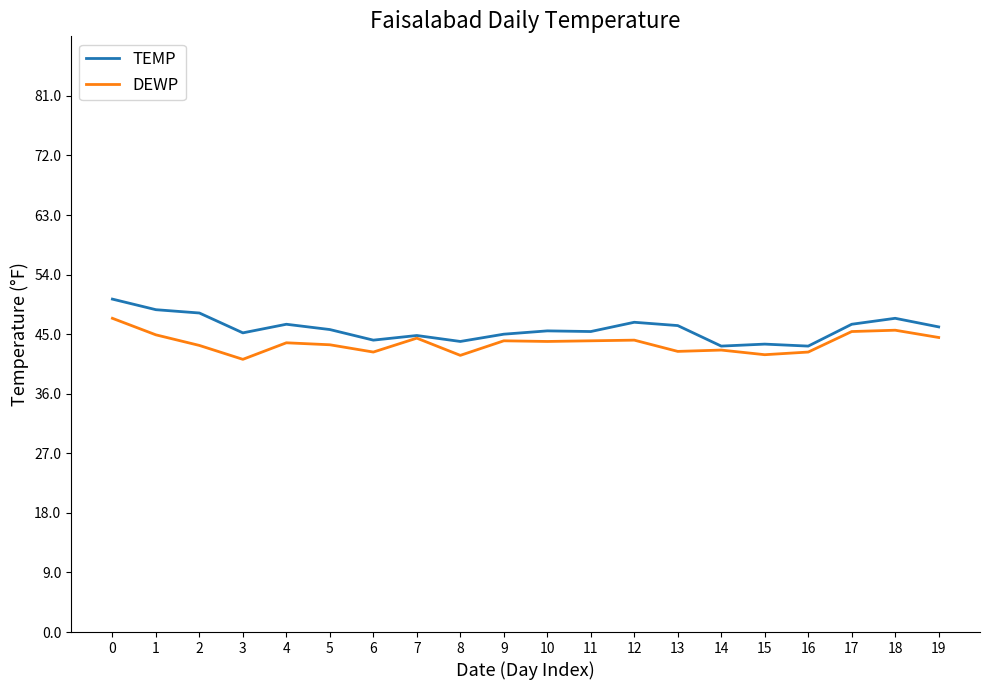

What is the average value of the DEWP series?

43.7